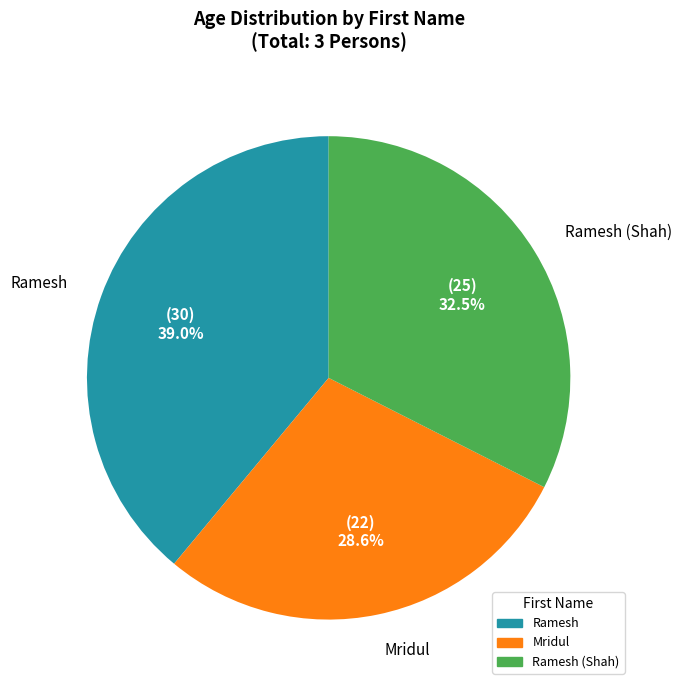

Is there any slice that represents more than half of the pie?

No